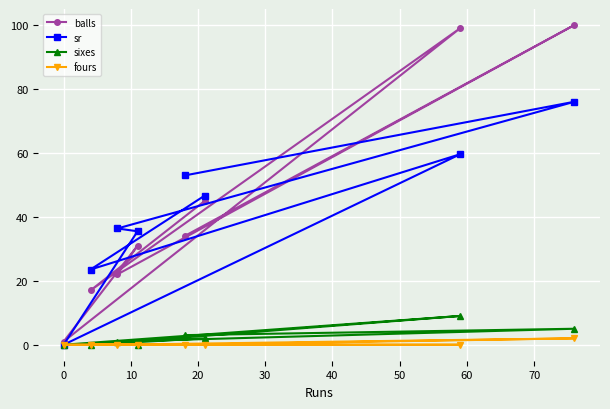

Rank the series by their maximum value, from lowest to highest.

fours, sixes, sr, balls